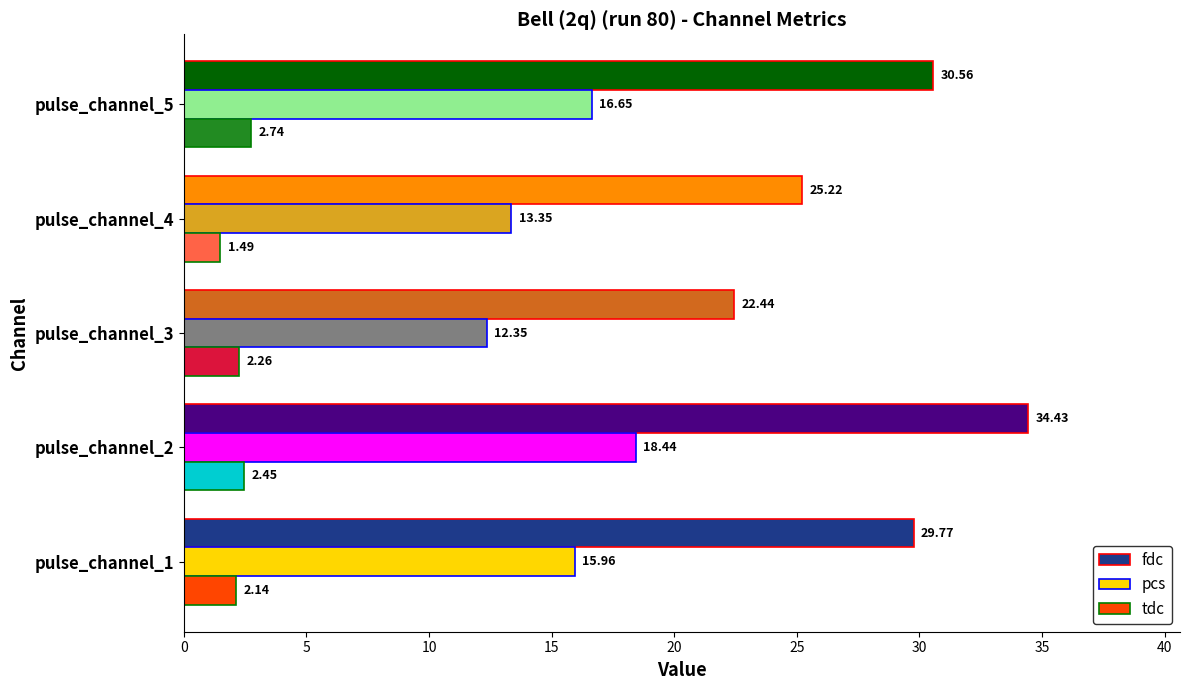

What is the sum of the fdc values at pulse_channel_1 and pulse_channel_3?

52.2